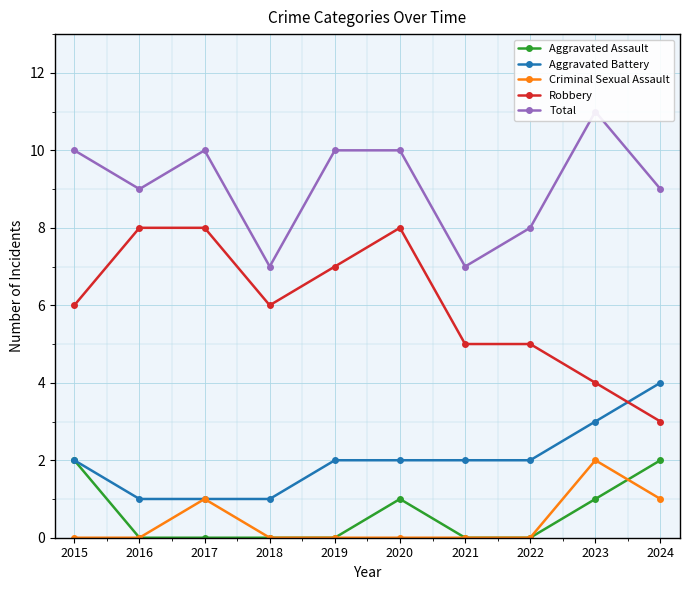

Between 2020 and 2024, which series saw the biggest shift?

Robbery